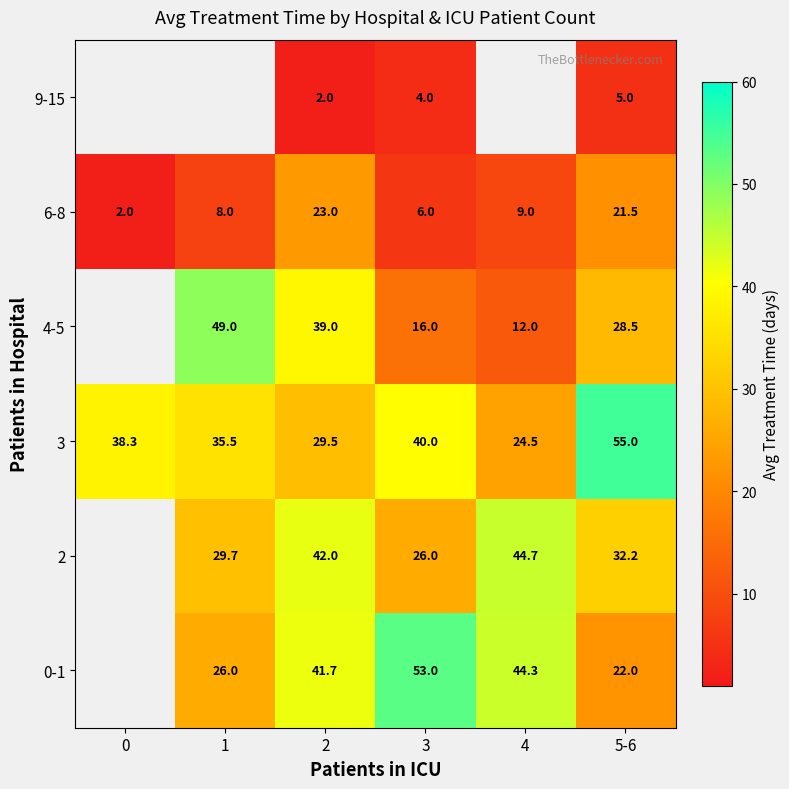

Rank the categories by 6-8 value from highest to lowest.

2, 5-6, 4, 1, 3, 0